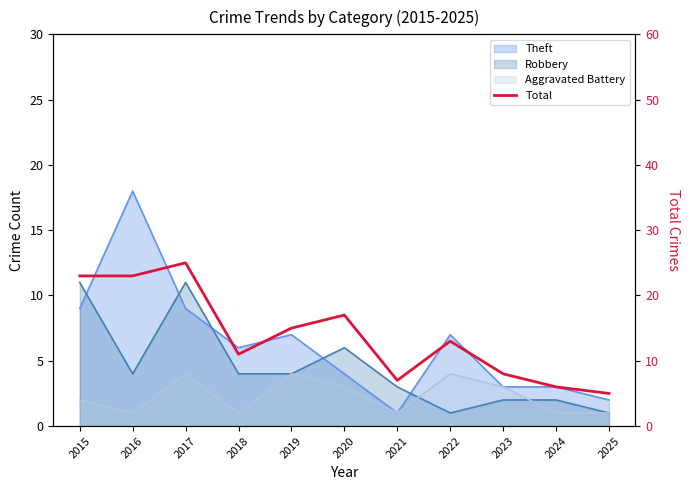

How many interior local valleys (lower than both neighbors) does the data have?

2